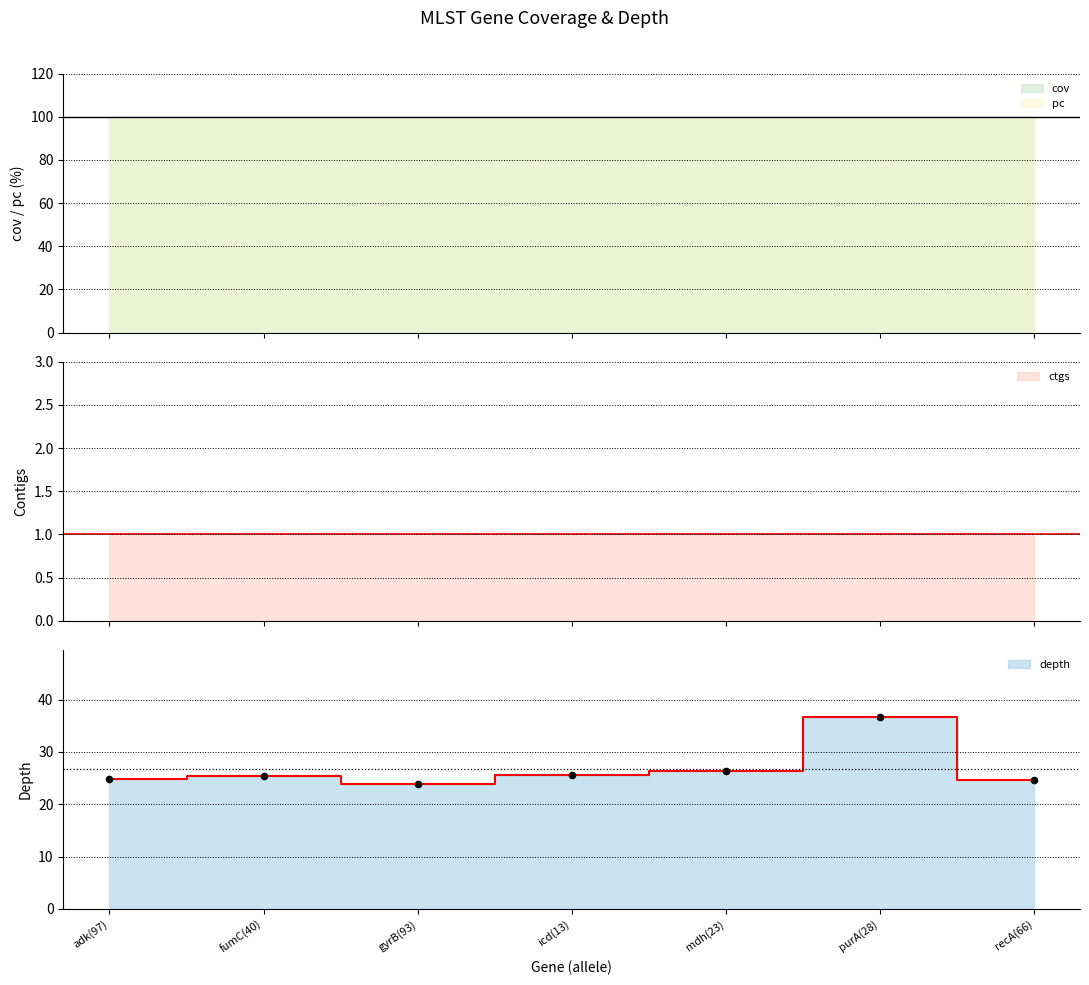

Is the value of pc at fumC(40) greater than the value of ctgs at mdh(23)?

Yes